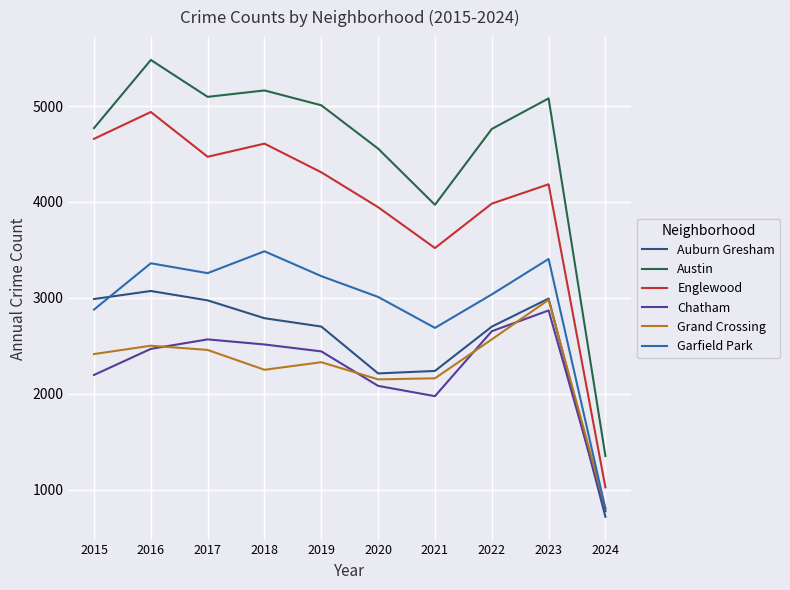

How many lines are shown in the chart?

6